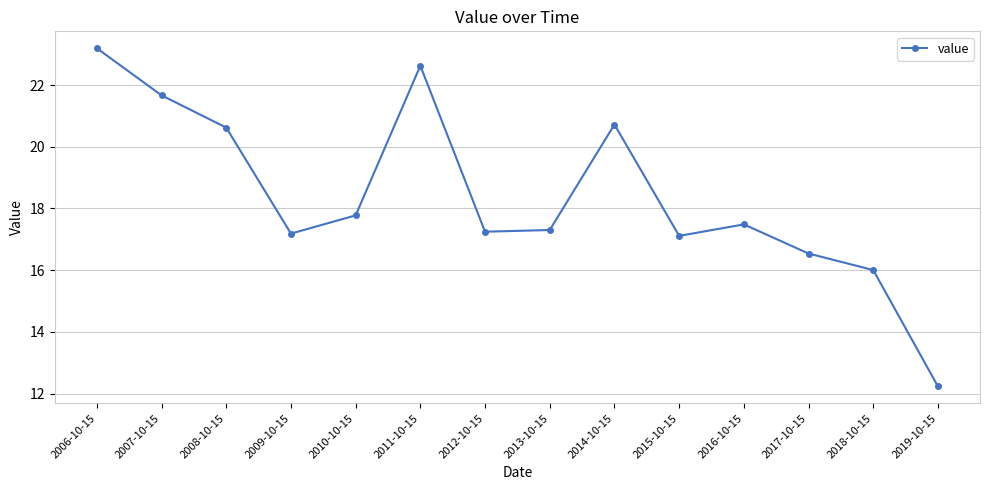

What is the value of the 14th point from the left?

12.2